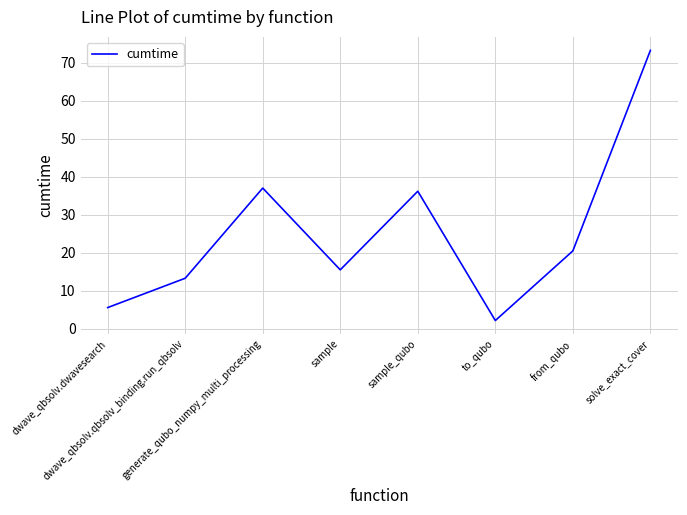

Reading left to right, what are all the values shown in this chart?

dwave_qbsolv.dwavesearch=5.6	dwave_qbsolv.qbsolv_binding.run_qbsolv=13.3	generate_qubo_numpy_multi_processing=37.0	sample=15.5	sample_qubo=36.2	to_qubo=2.2	from_qubo=20.5	solve_exact_cover=73.3